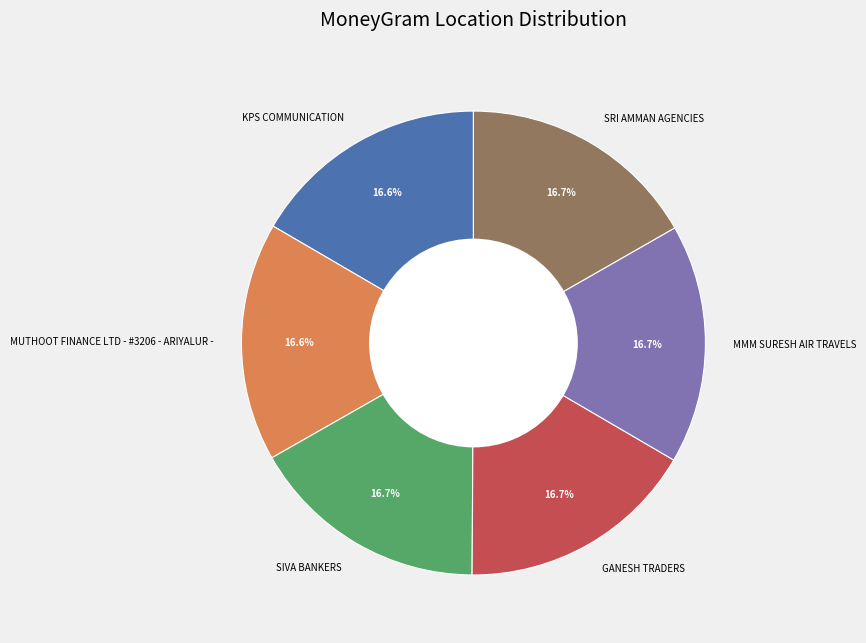

Combined, do MMM SURESH AIR TRAVELS and SIVA BANKERS account for over 50%?

No